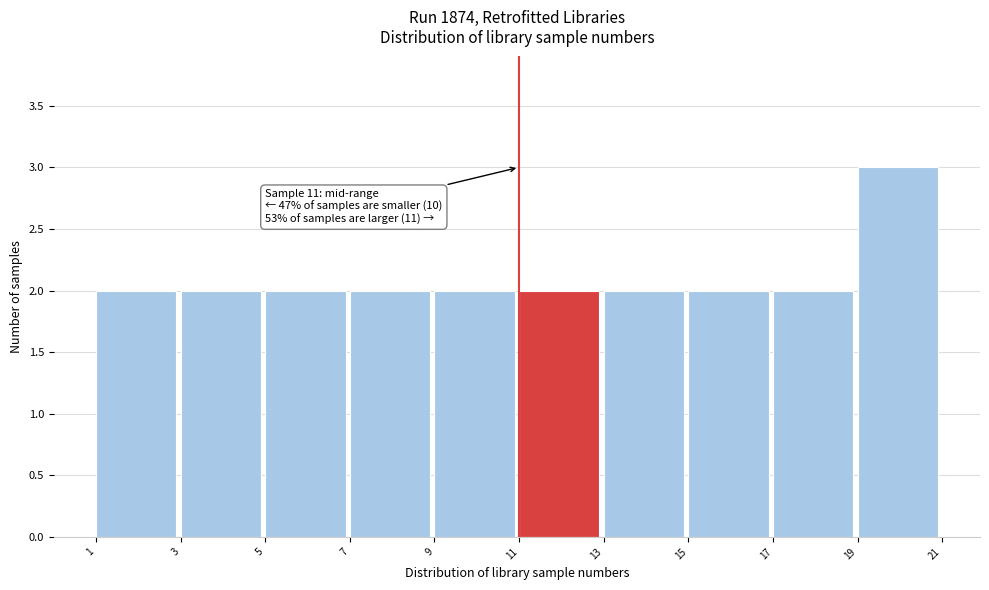

Over which range of the x-axis is the bar tallest?

19 to 21